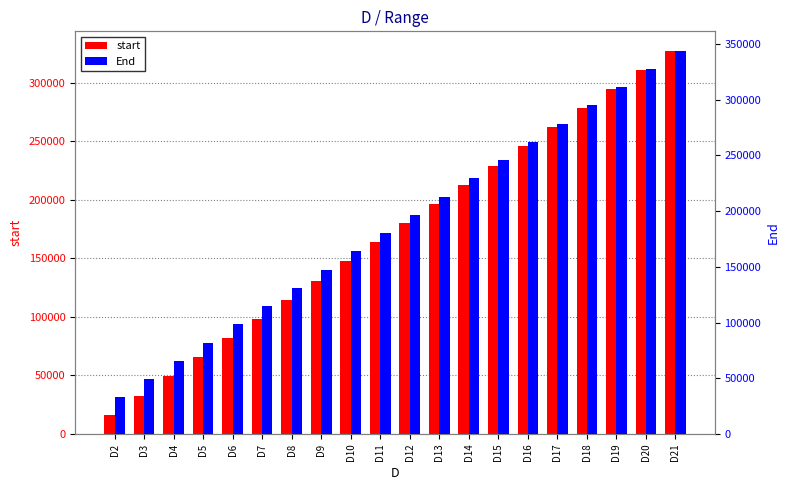

The start series shows 32325 at D4. True or false?

False